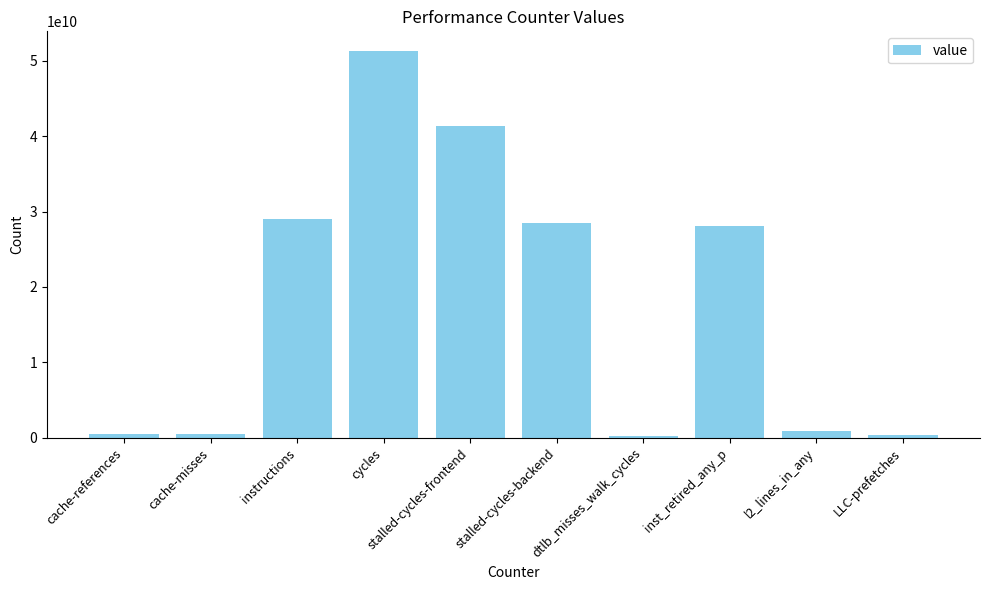

Where is the data nearest to the value 25797021173?

inst_retired_any_p